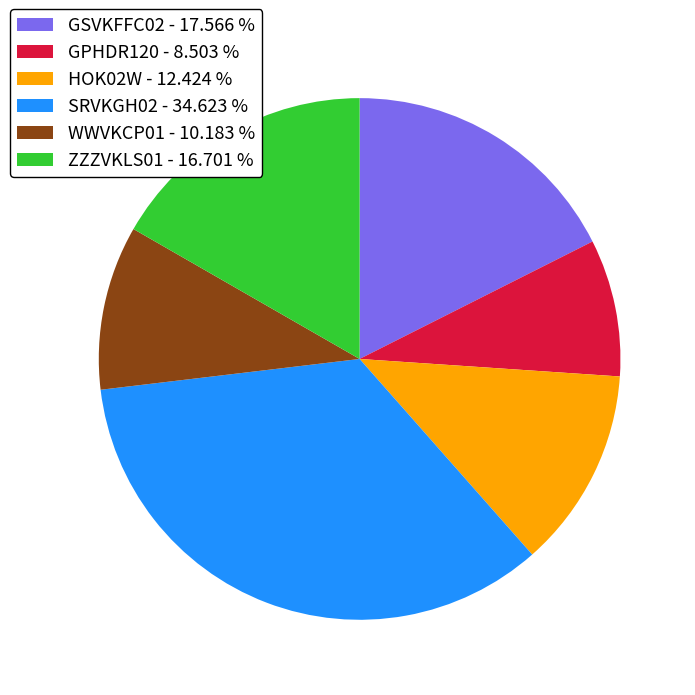

Which has a higher value, SRVKGH02 or HOK02W?

SRVKGH02